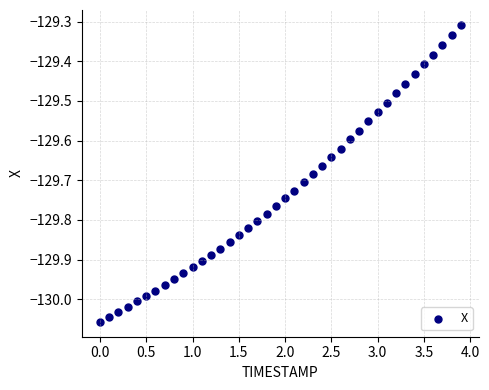

What is the range of Y values (max minus min)?

0.7